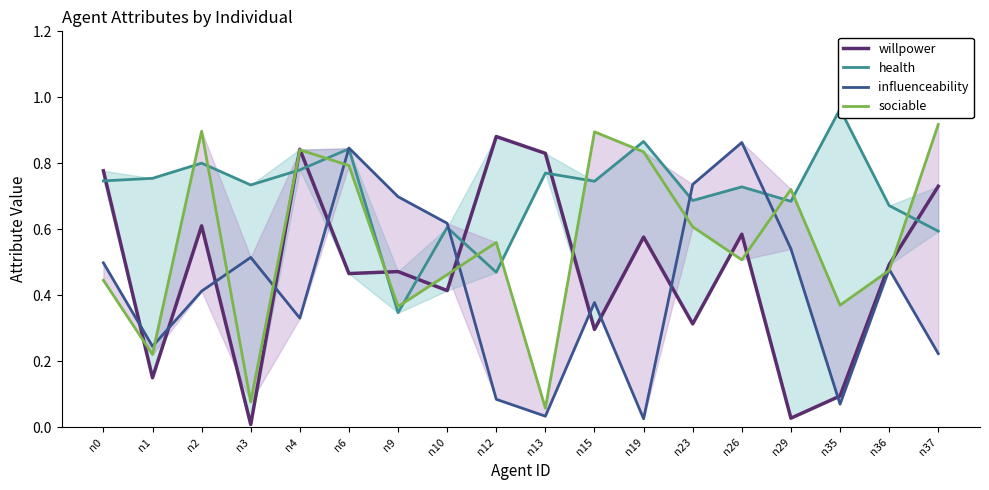

True or false: sociable and influenceability intersect in this chart.

True